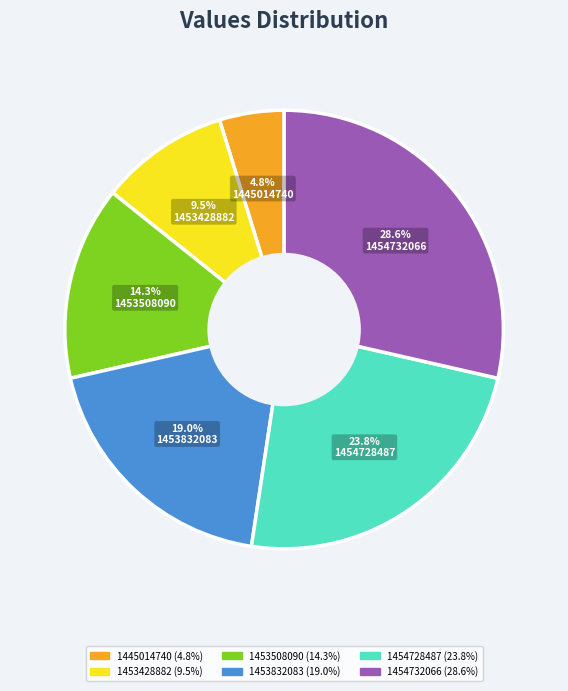

How much of the chart is everything except 1453832083?

81.0%